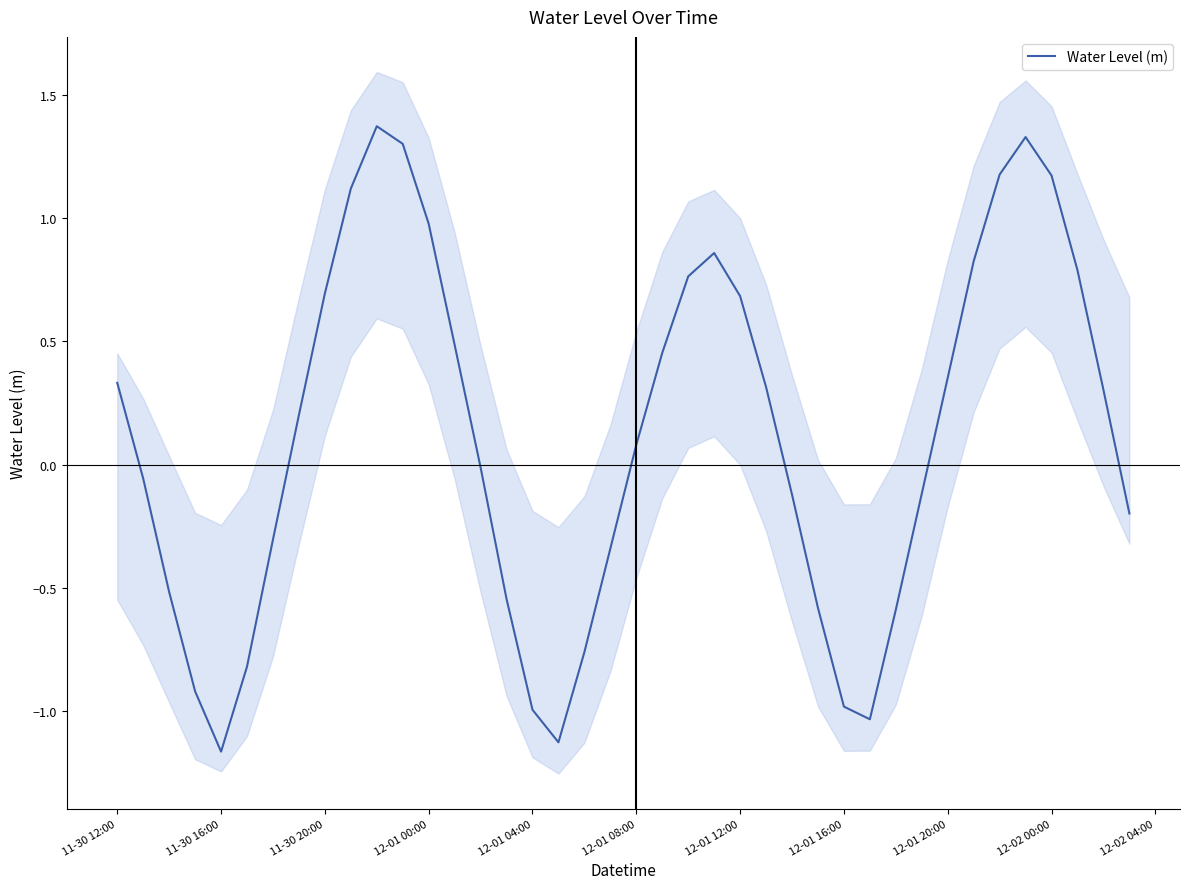

How many data points are less than 0?

19